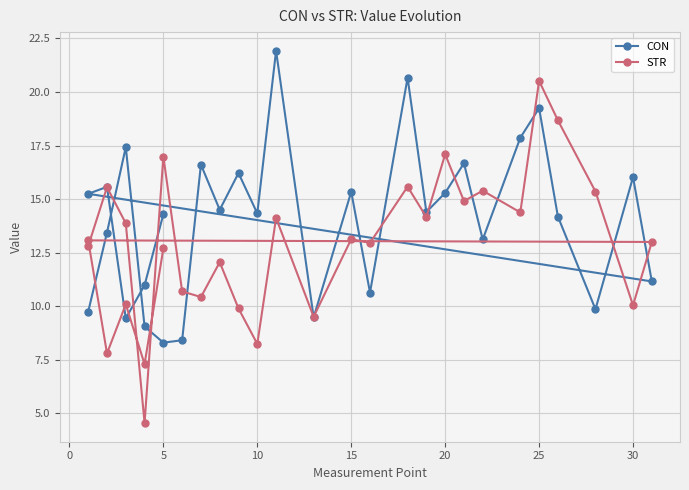

In STR, how many points are higher than both neighbors (excluding endpoints)?

11